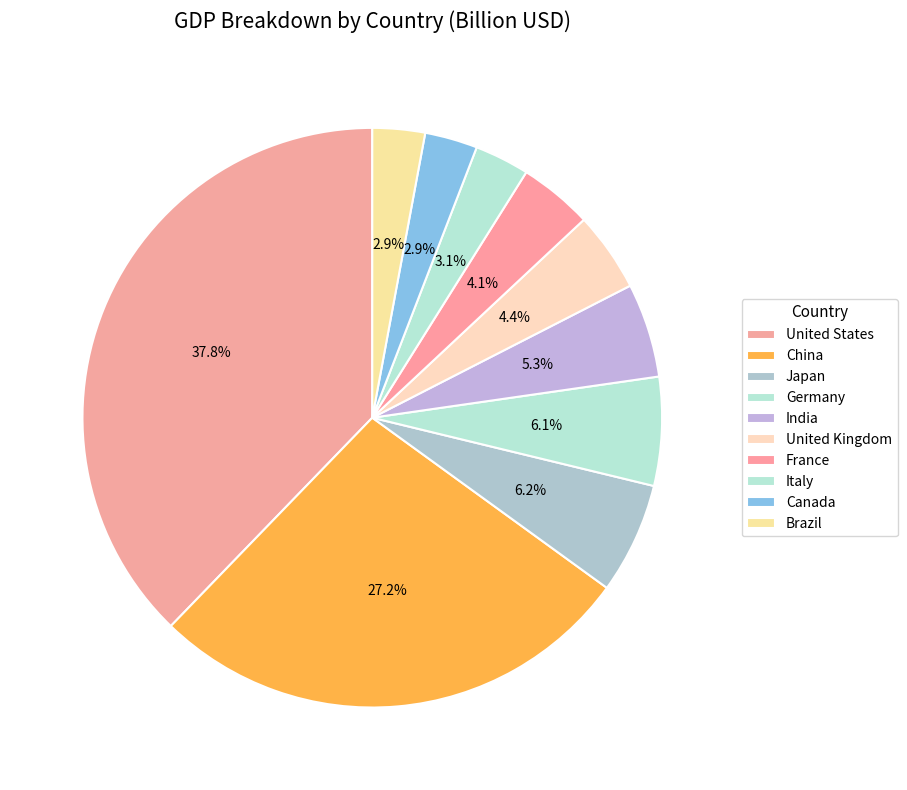

To the nearest percent, what is the difference between the Canada and Germany slice percentages?

3%